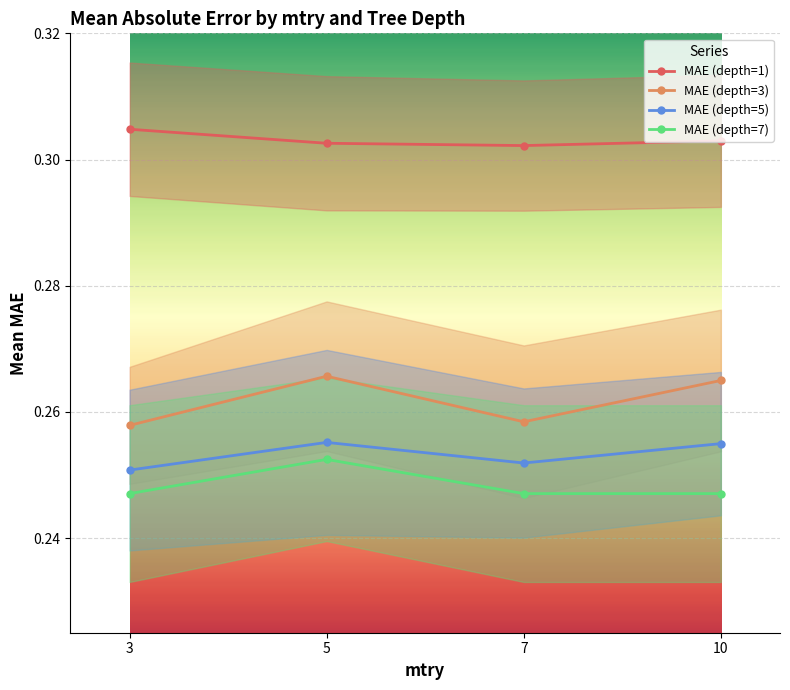

The MAE (depth=1) series shows 0.3 at 5. True or false?

True